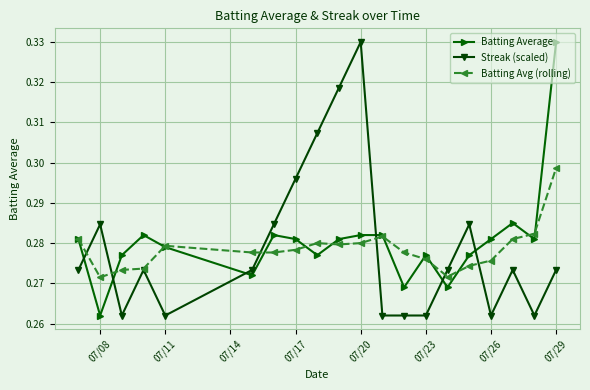

True or false: Batting Avg (rolling) has more than 2 points higher than both neighbors.

True